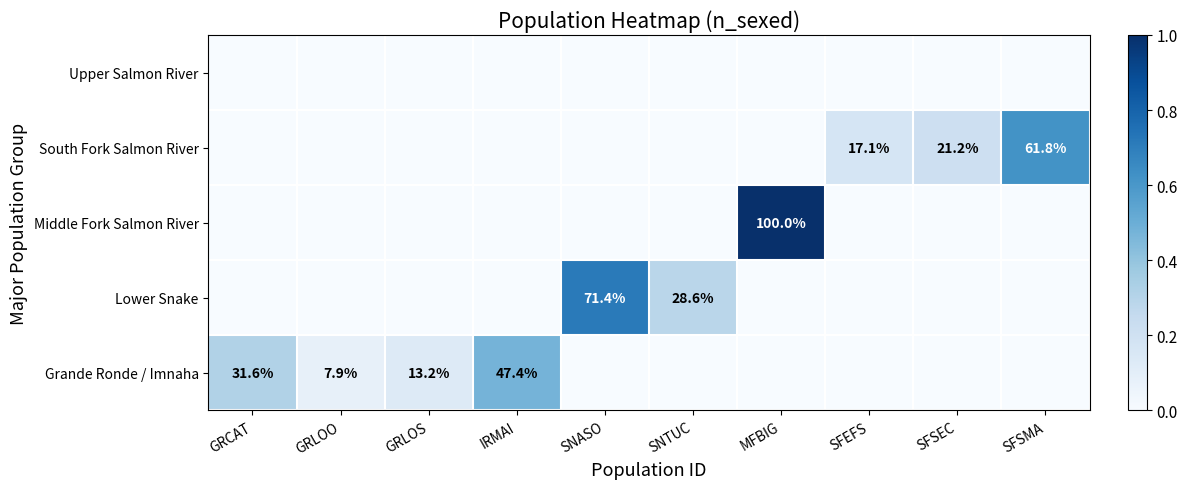

The Grande Ronde / Imnaha series shows 0.1 at GRLOS. True or false?

True